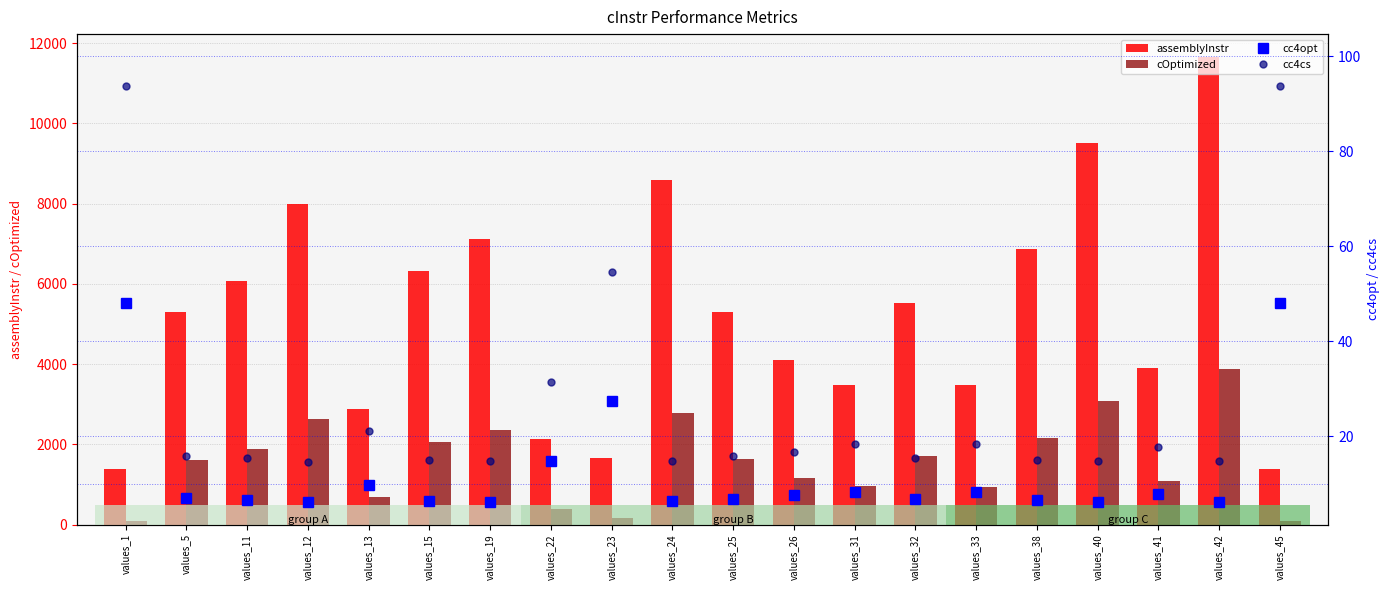

What is the average value of the cOptimized series?

1567